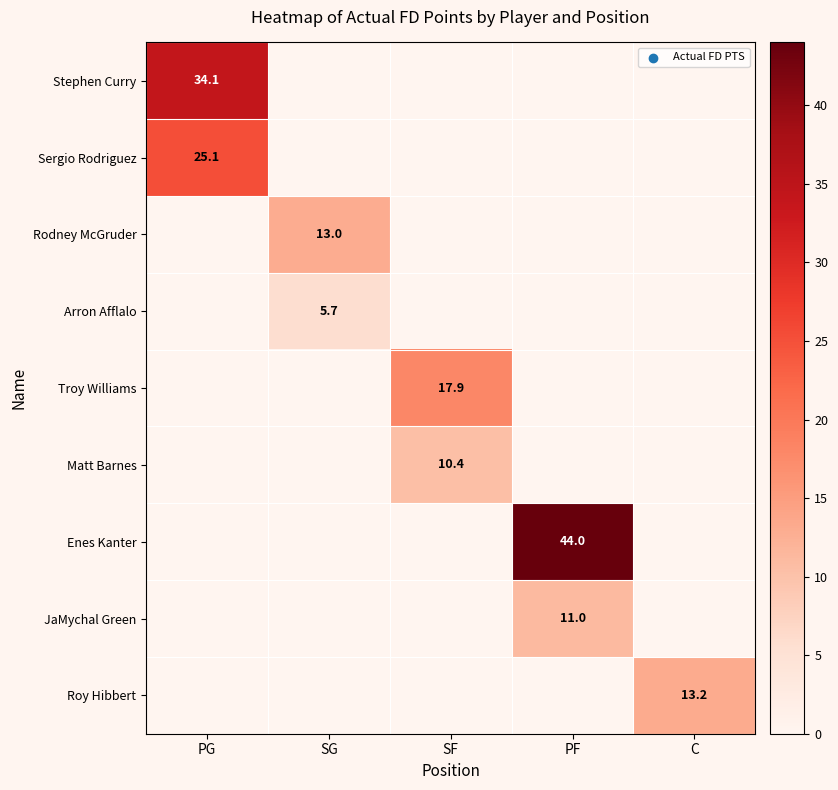

True or false: Stephen Curry has a value of 48.9 at PG.

False